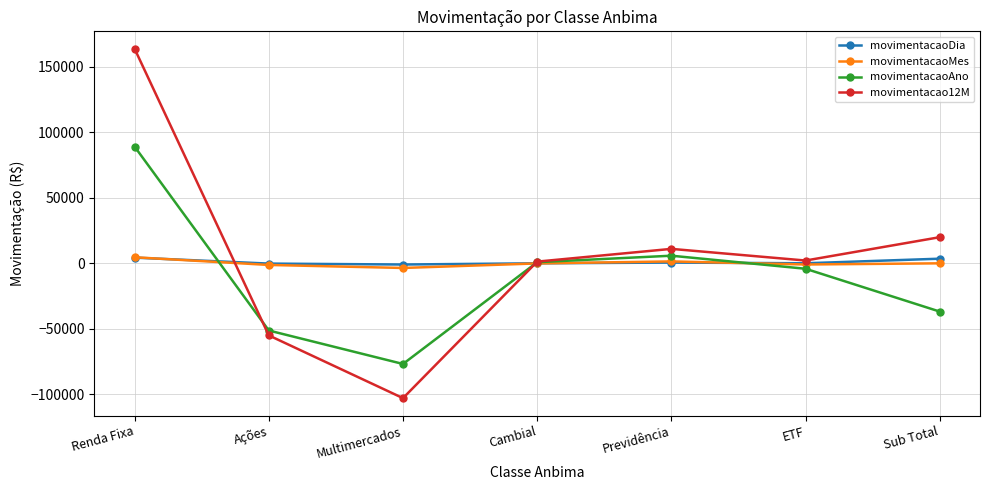

What is the label of the 7th point from the left?

Sub Total